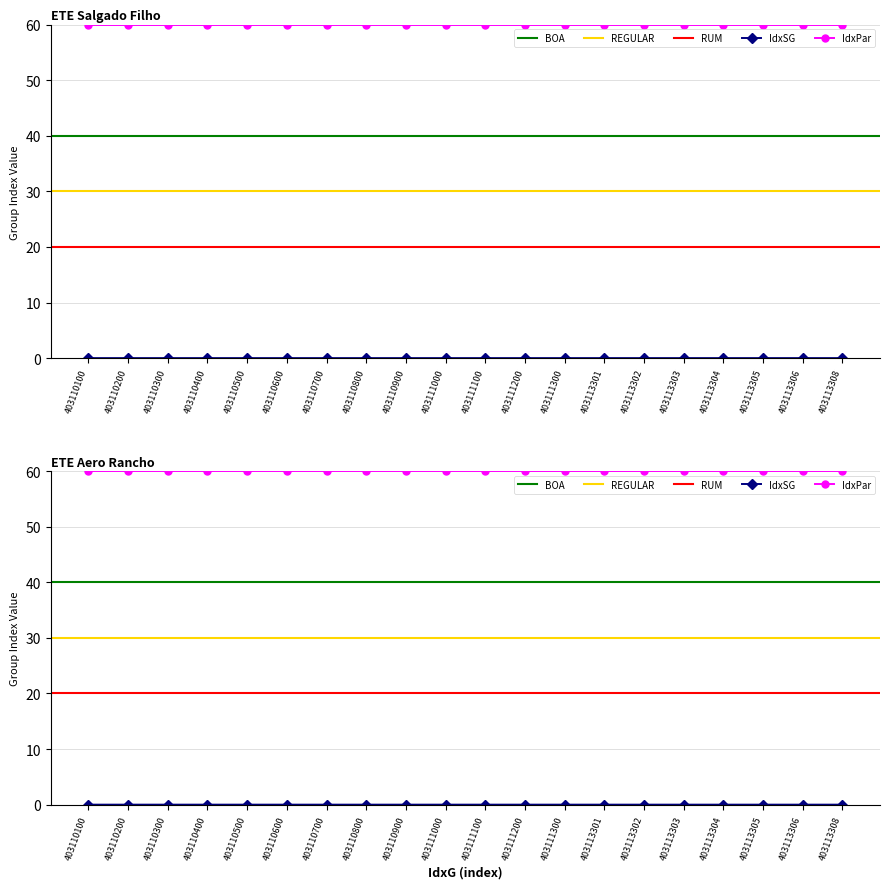

List the labels in order of value, smallest first.

403110100, 403110200, 403110300, 403110400, 403110500, 403110600, 403110700, 403110800, 403110900, 403111000, 403111100, 403111200, 403111300, 403113301, 403113302, 403113303, 403113304, 403113305, 403113306, 403113308